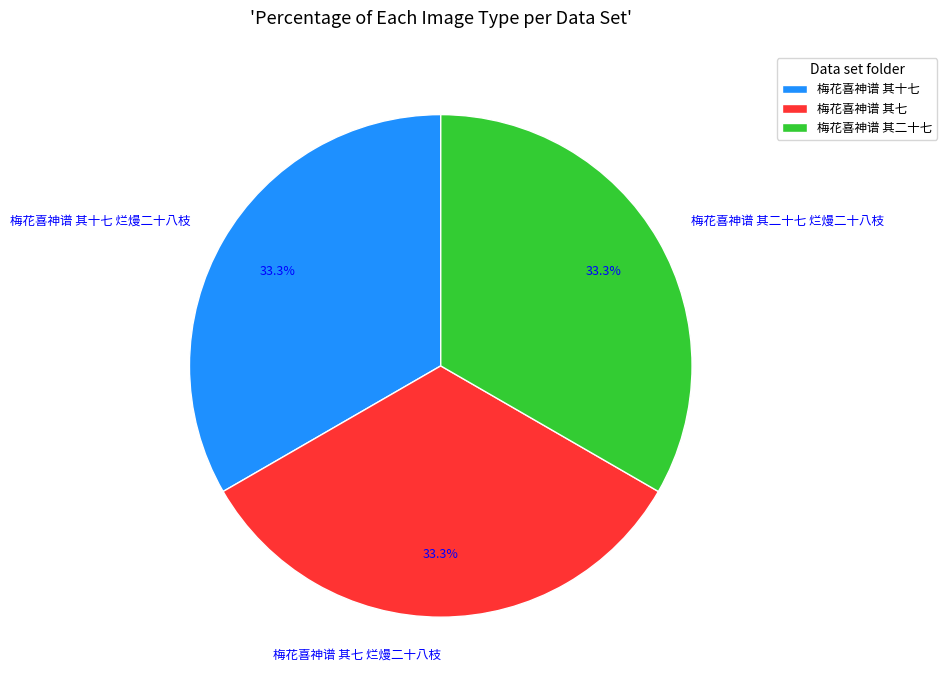

Do 梅花喜神谱 其七 烂熳二十八枝 and 梅花喜神谱 其十七 烂熳二十八枝 together represent more than half of the pie?

Yes